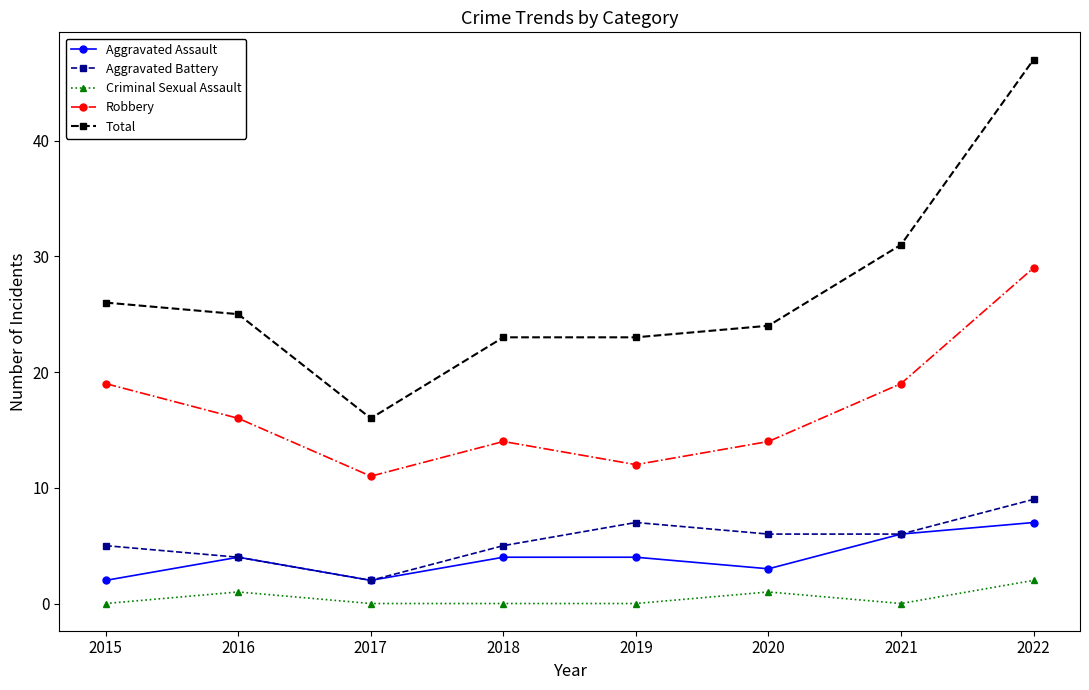

True or false: Criminal Sexual Assault and Robbery cross at least once.

False